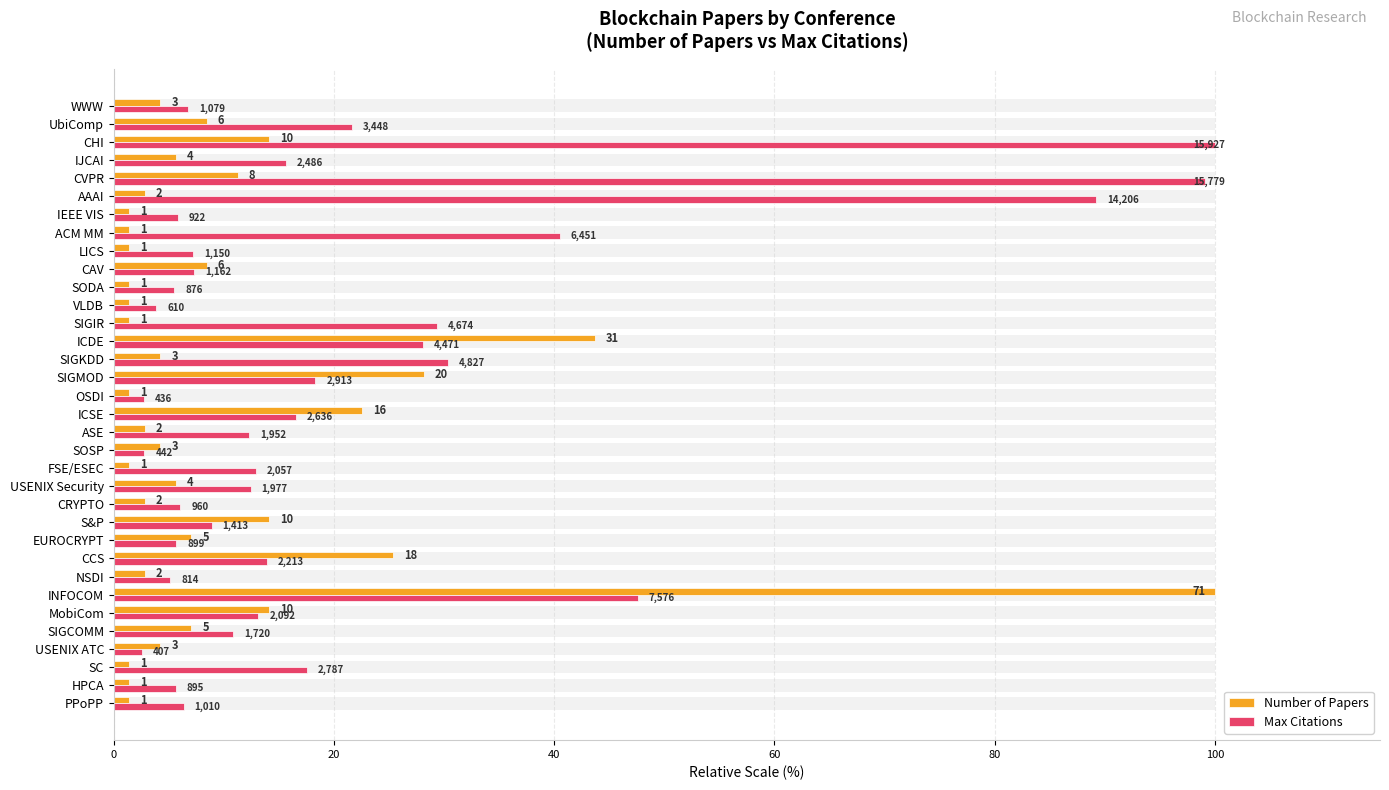

Rank the series by their average value, from lowest to highest.

Number of Papers, Max Citations